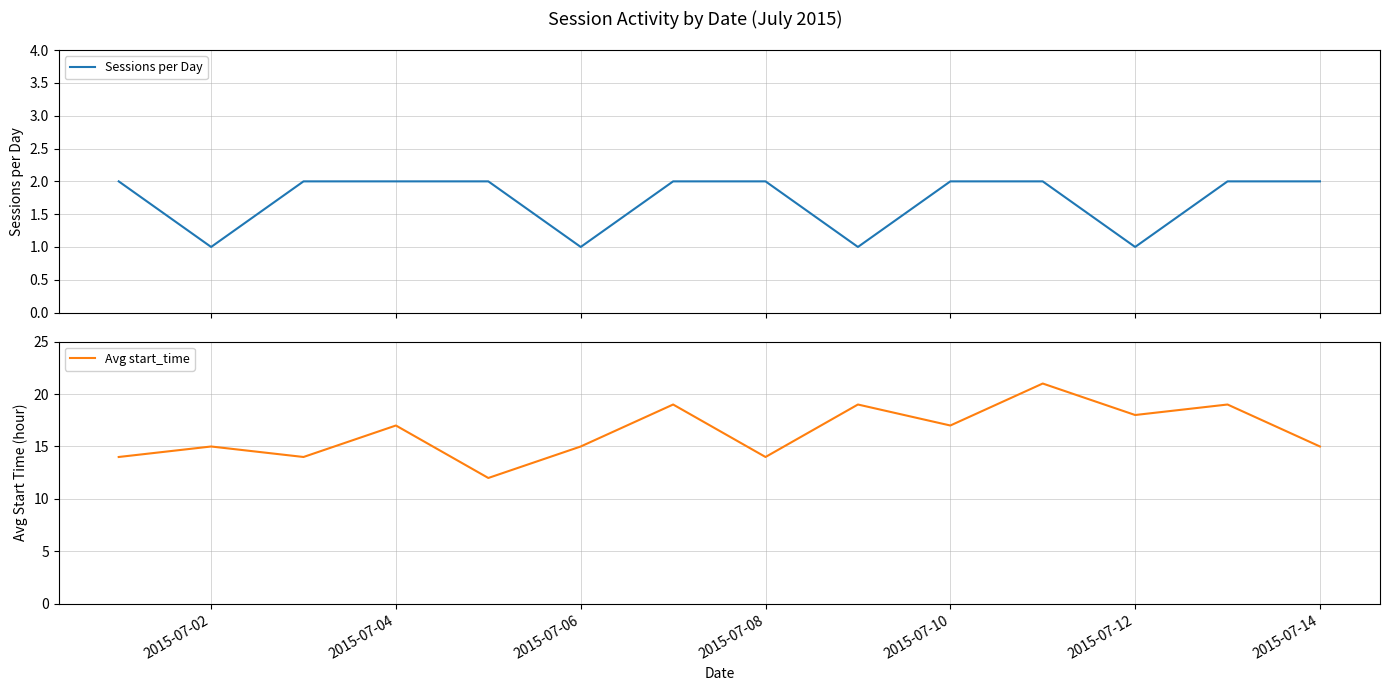

The value of Avg start_time at 2015-07-04 is 17. True or false?

True